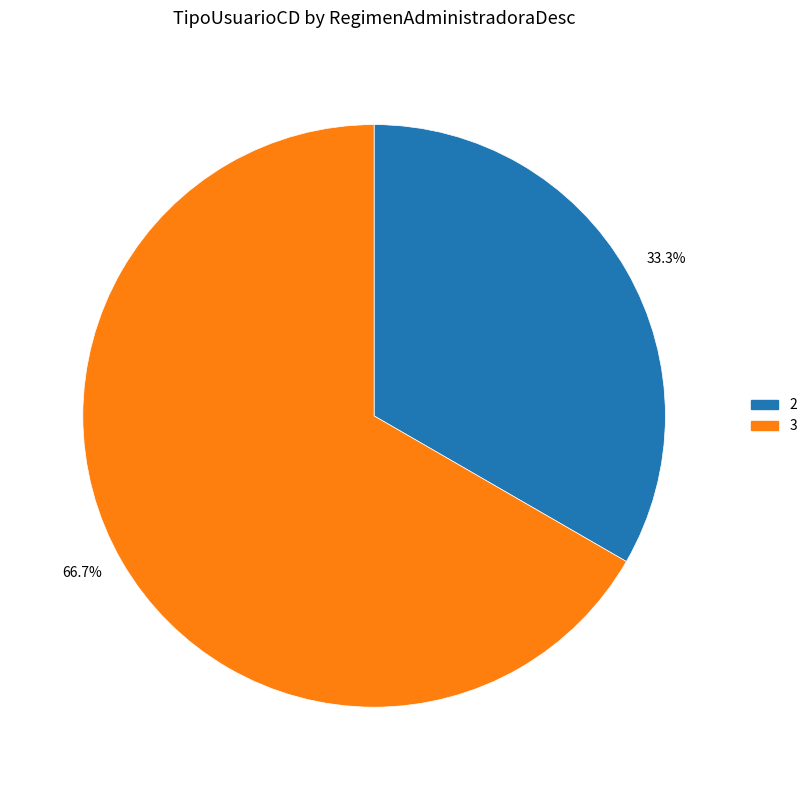

Does any single category account for the majority?

Yes